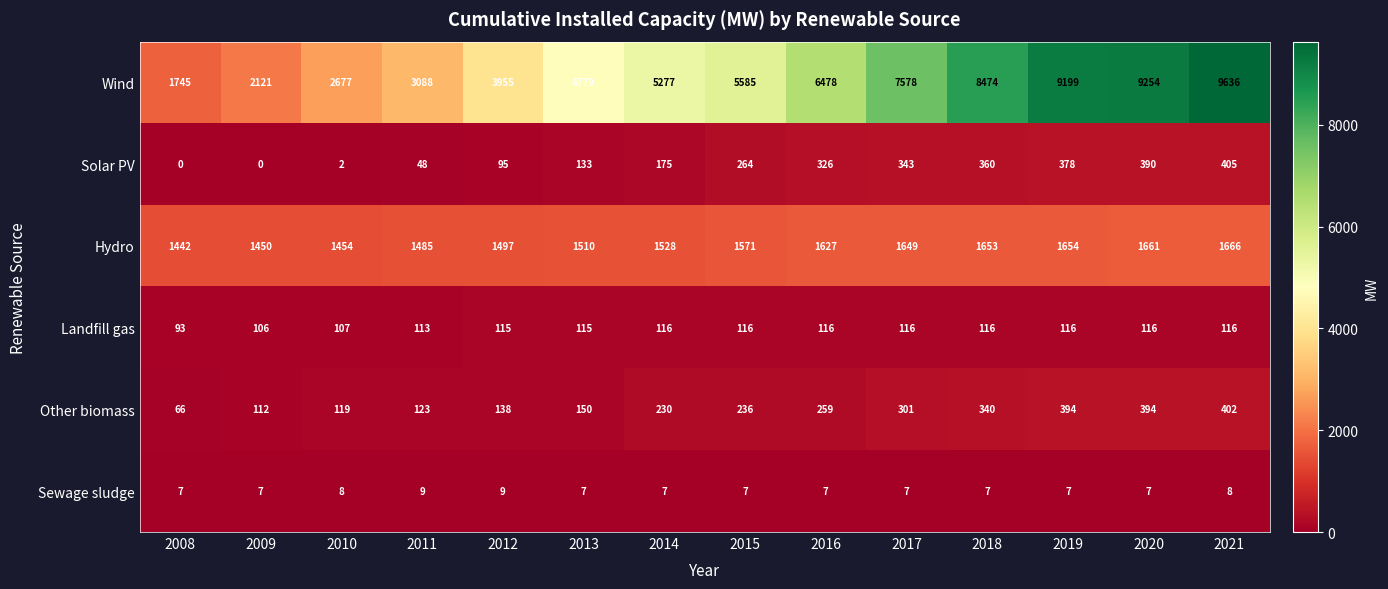

Rank the series at 2018 from lowest to highest value.

Sewage sludge, Landfill gas, Other biomass, Solar PV, Hydro, Wind